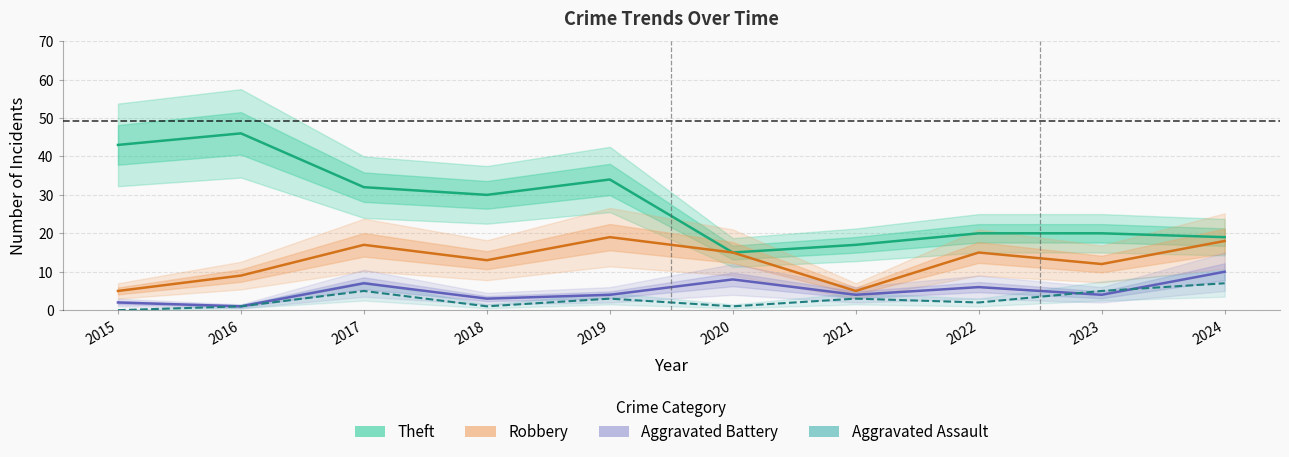

At how many categories does at least one series exceed 15?

9